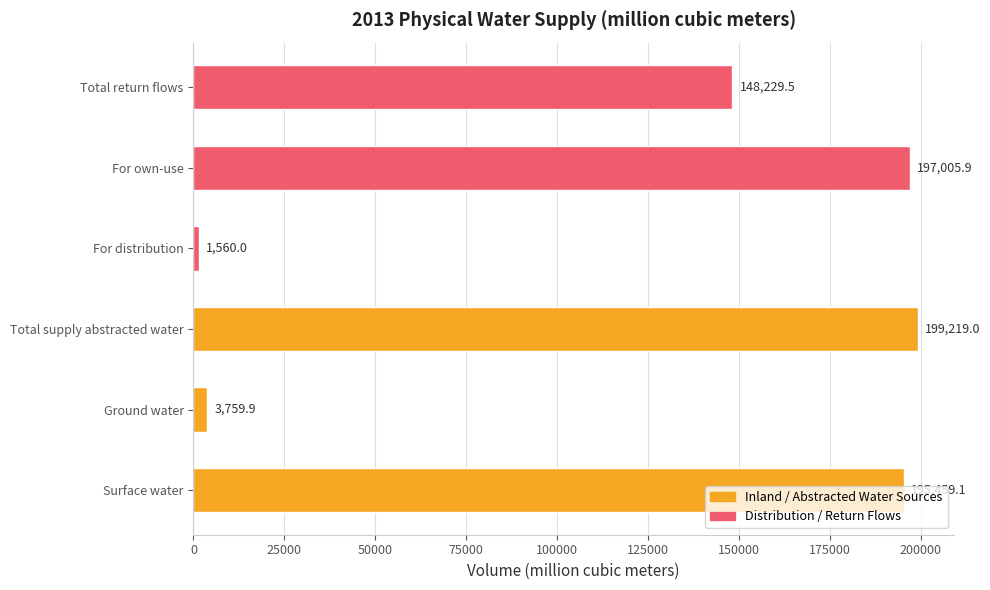

True or false: the data shows 199219.0 at Total supply abstracted water.

True